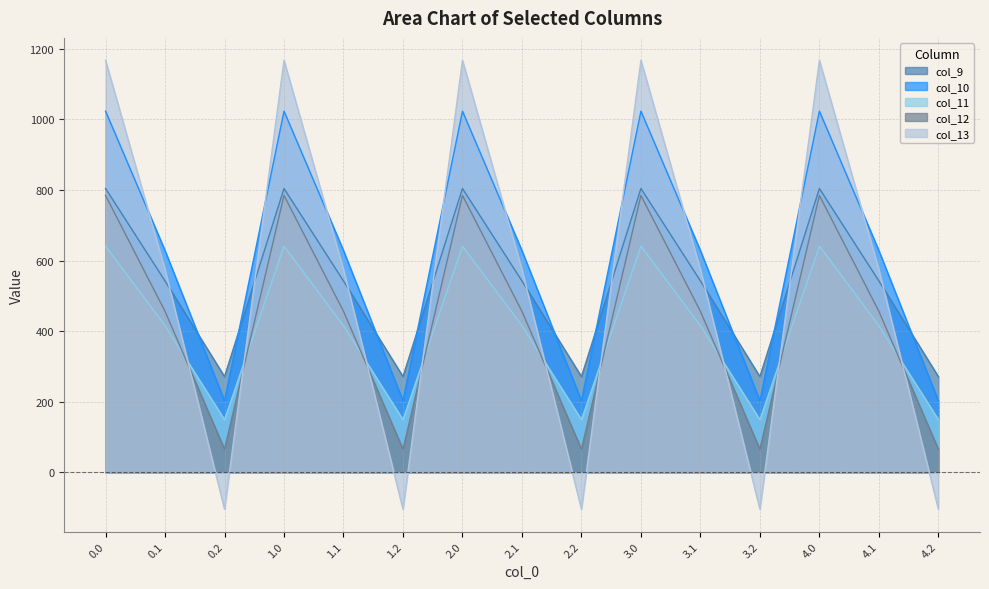

At which label is col_11 closest to 395?

0.1